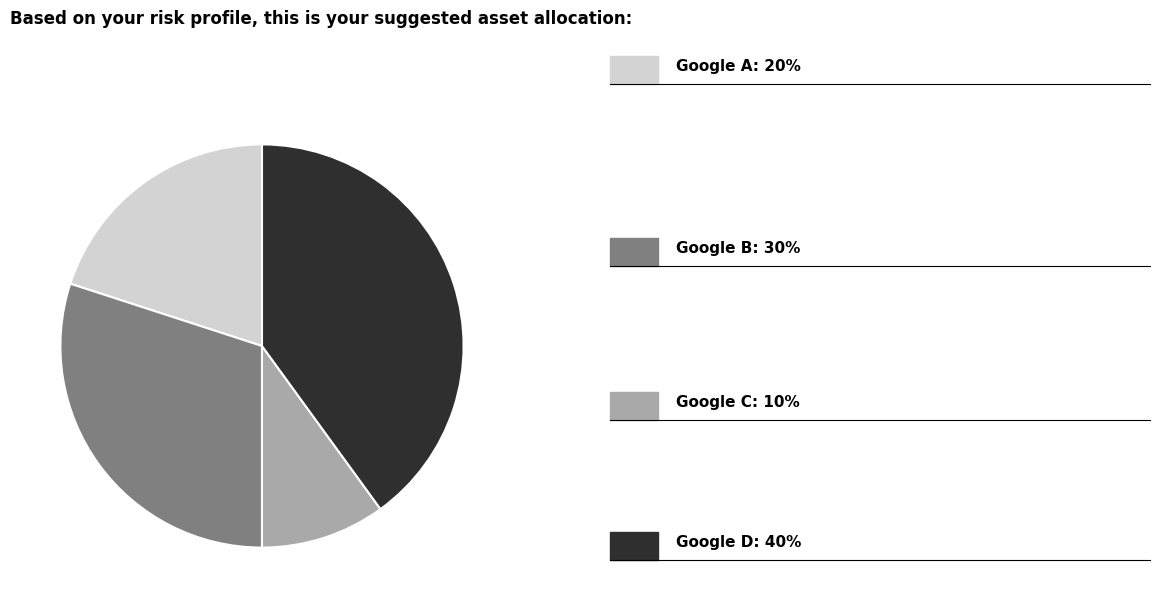

Is there any slice that represents more than half of the pie?

No